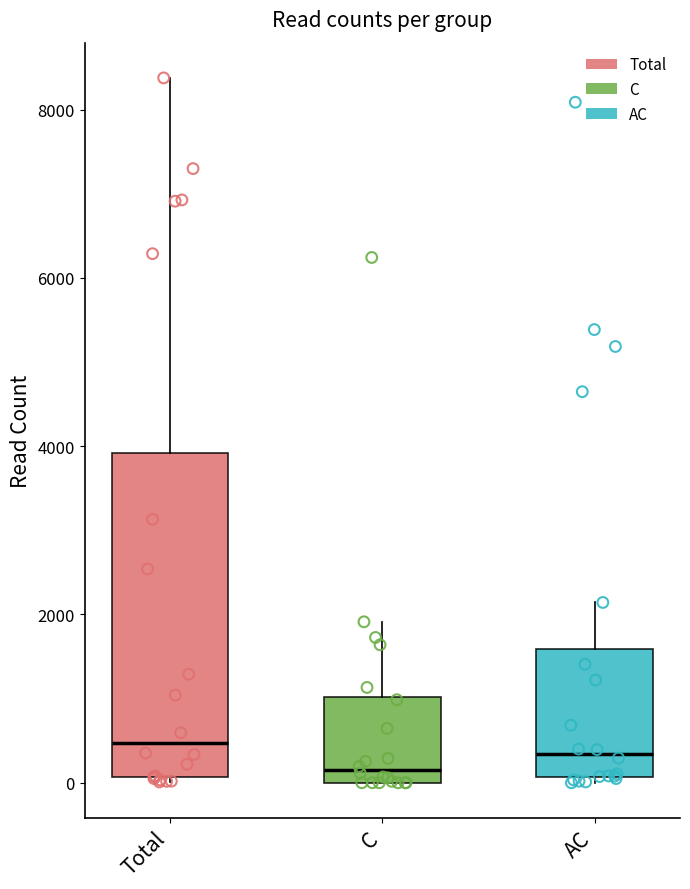

Reading left to right, transcribe this box plot: for each box, give where its median line is, the range the box spans, and where its two whiskers end, as read against the y-axis. The values are not printed on the chart, so give them approximately, as read against the axis.

Total: median 400, box 0 to 4000, whiskers 0 to 8400
C: median 200, box 0 to 1000, whiskers 0 to 2000
AC: median 400, box 0 to 1600, whiskers 0 (just below the box's lower edge) to 2200